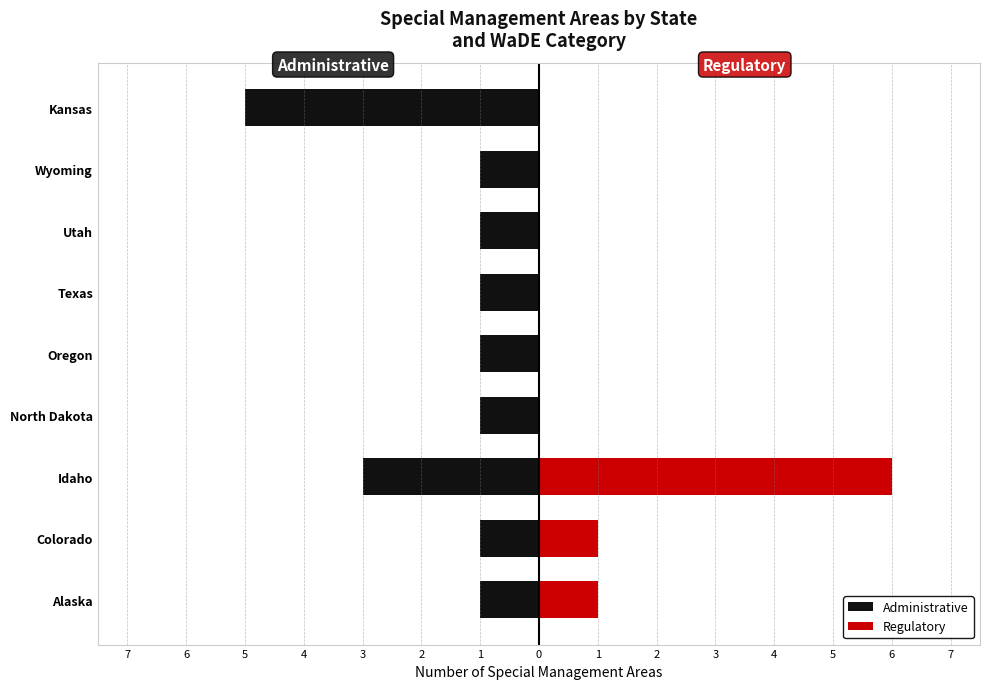

Reading left to right, extract all data points from this chart.

Administrative: -1	-1	-3	-1	-1	-1	-1	-1	-5
Regulatory: 1	1	6	0	0	0	0	0	0